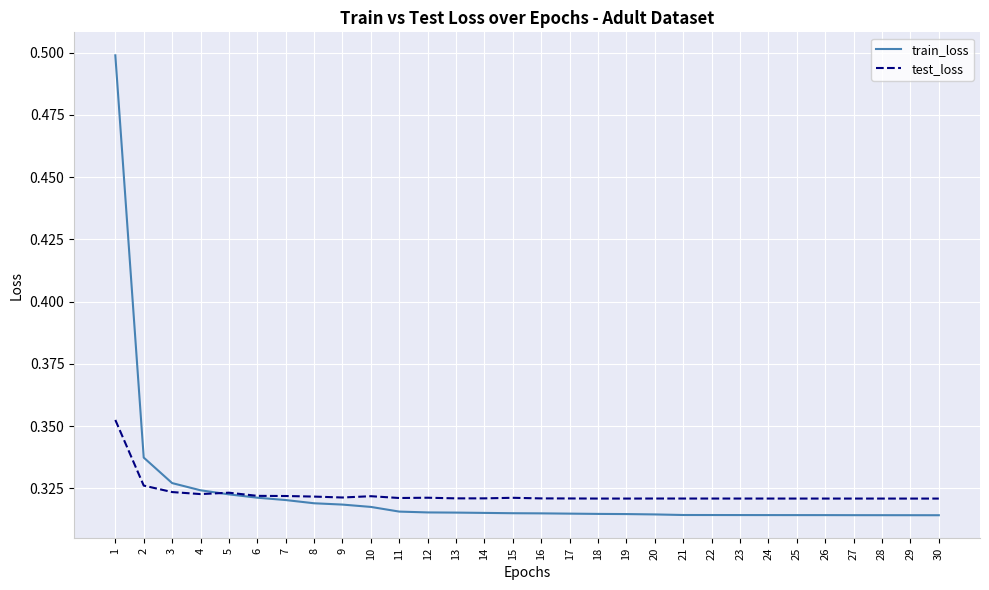

After their last crossing, which series has the higher values: test_loss or train_loss?

test_loss